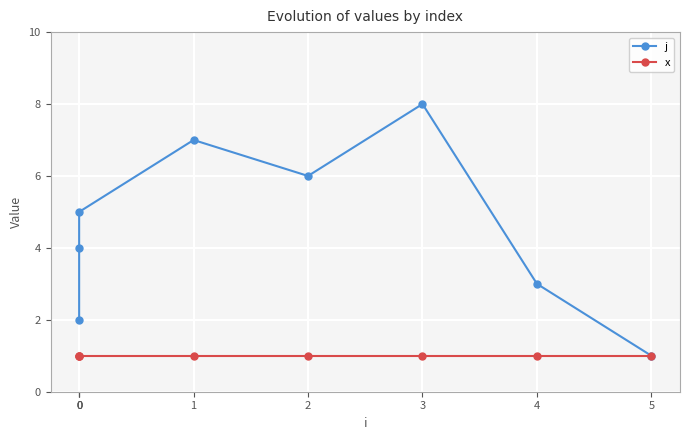

True or false: x has more than 0 interior local peaks.

False